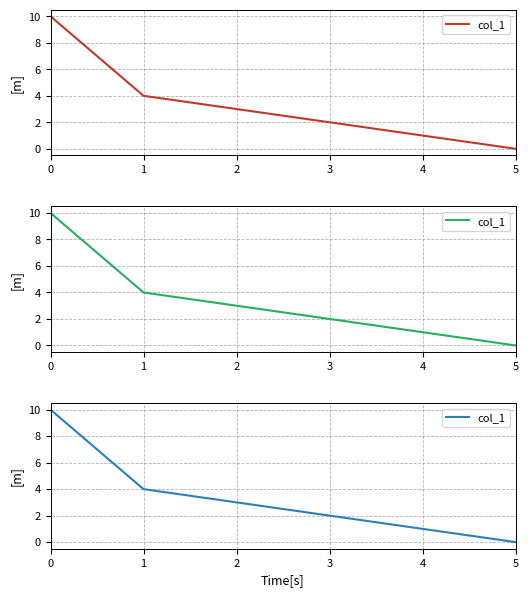

What is the sum of the values at 4 and 0?

11